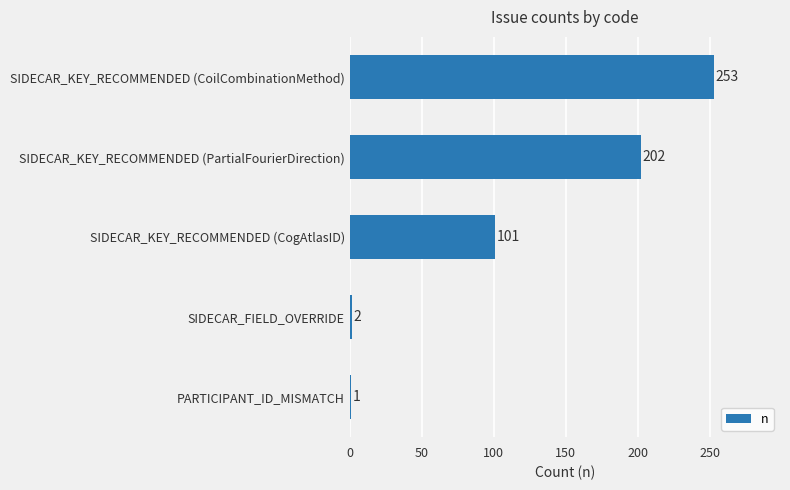

What is the maximum value shown in the chart?

253